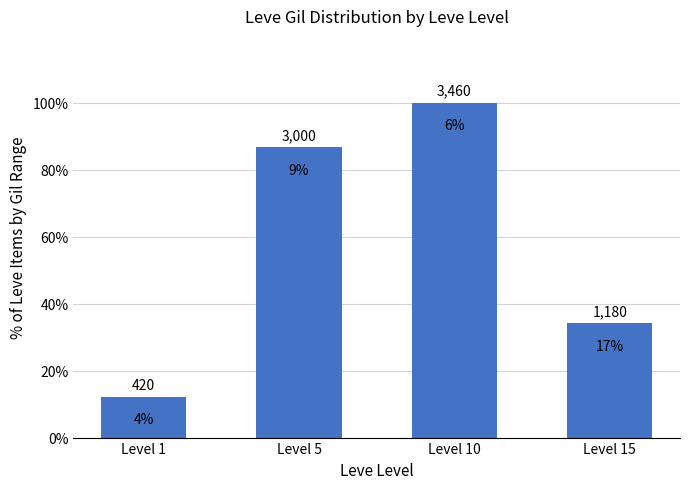

Rank the categories by value from lowest to highest.

Level 1, Level 15, Level 5, Level 10